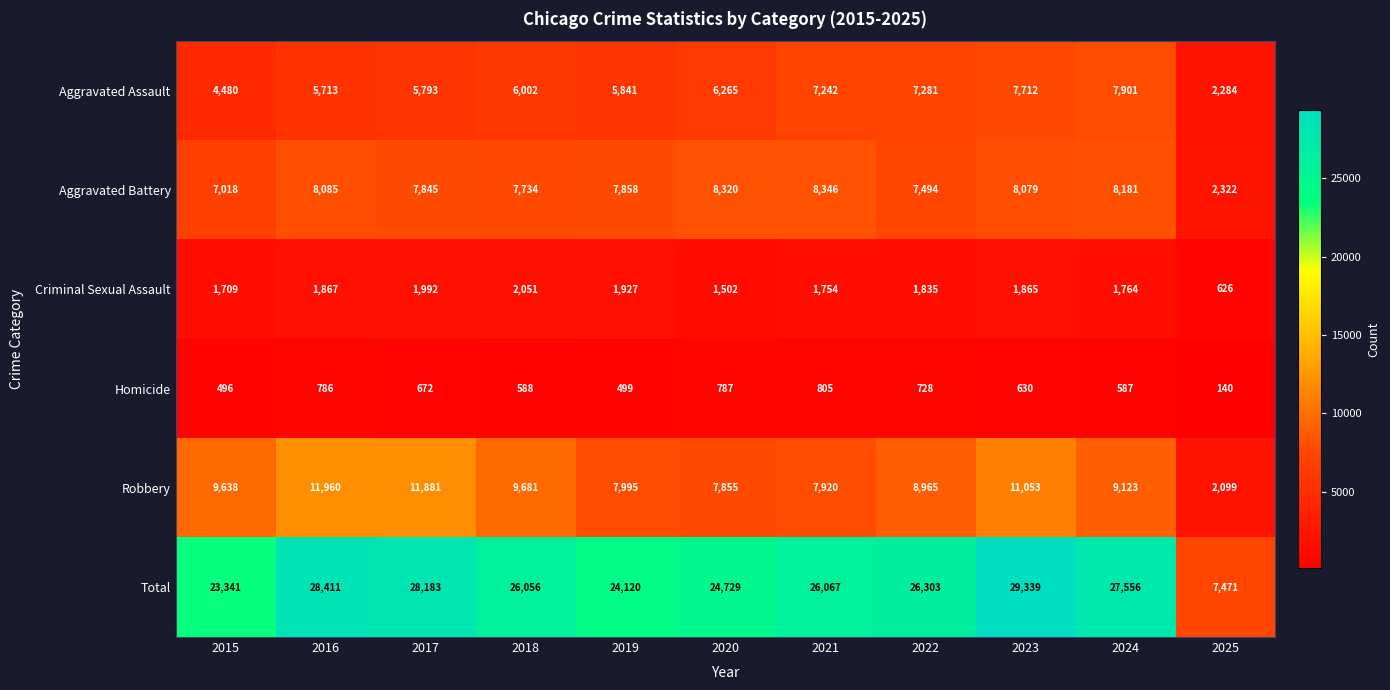

How many values in the Aggravated Battery series are below 7858?

5